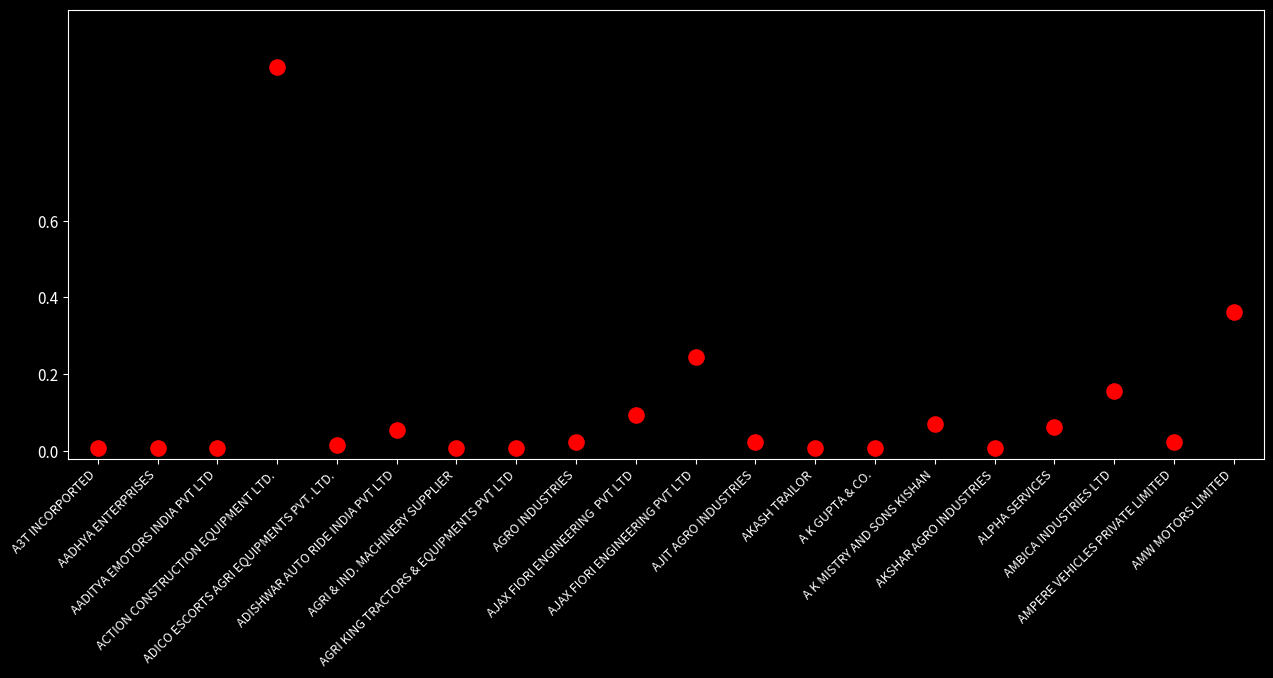

What is the range of Y values (max minus min)?

1.0